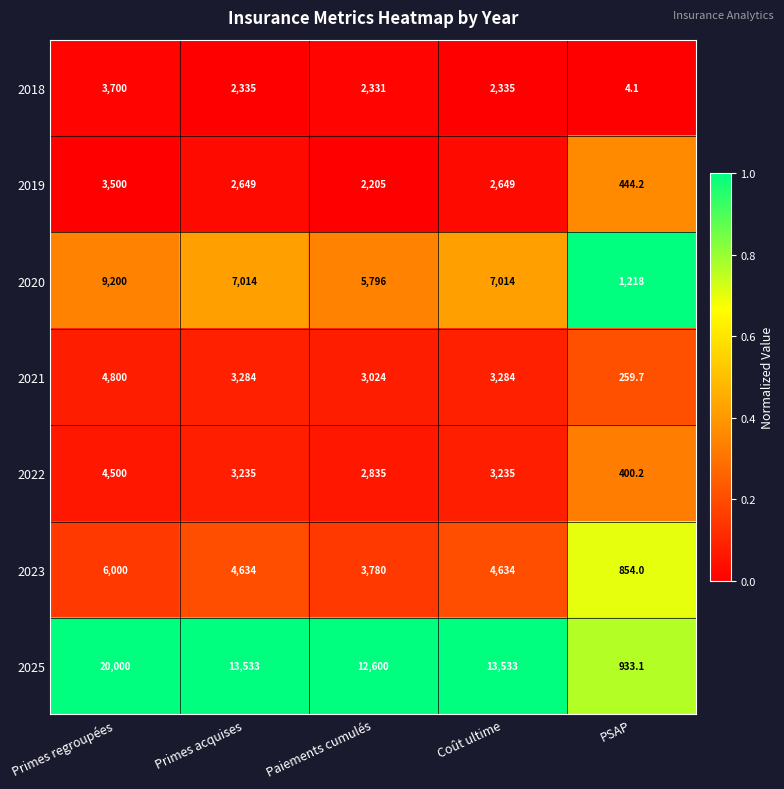

What is the spread (max minus min) of values at Primes regroupées?

16500.0